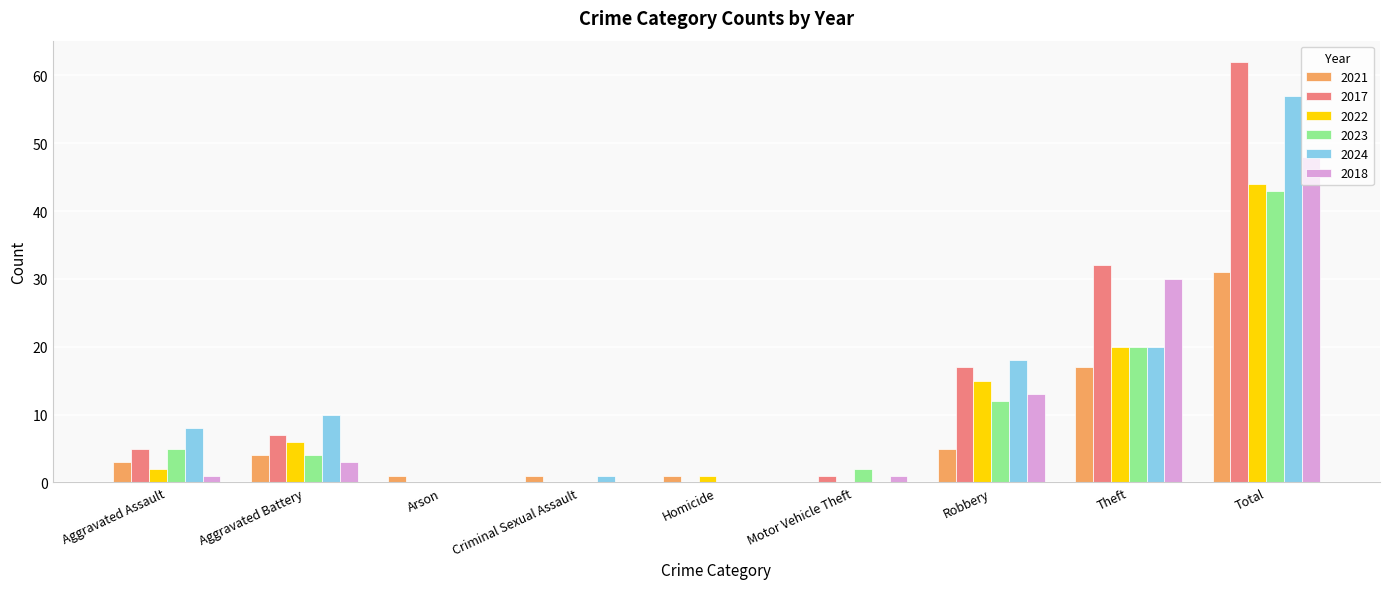

Reading right to left, what are all the values shown in this chart?

2021: 31	17	5	0	1	1	1	4	3
2017: 62	32	17	1	0	0	0	7	5
2022: 44	20	15	0	1	0	0	6	2
2023: 43	20	12	2	0	0	0	4	5
2024: 57	20	18	0	0	1	0	10	8
2018: 48	30	13	1	0	0	0	3	1